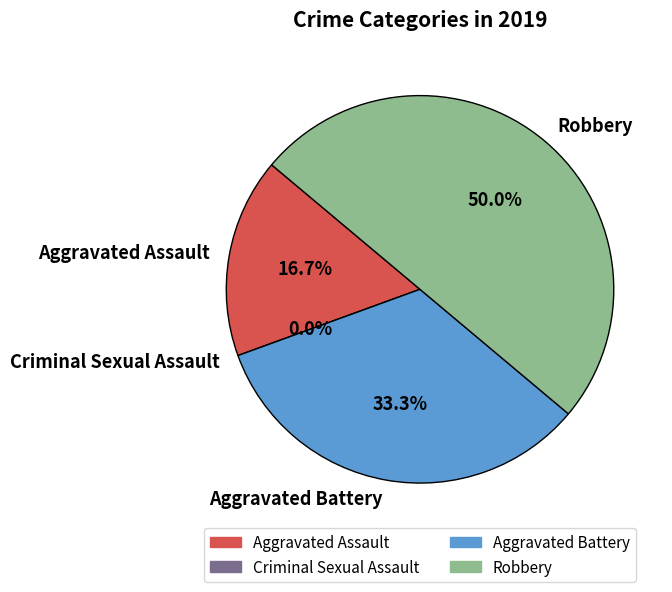

Which category has the biggest portion of the pie?

Robbery